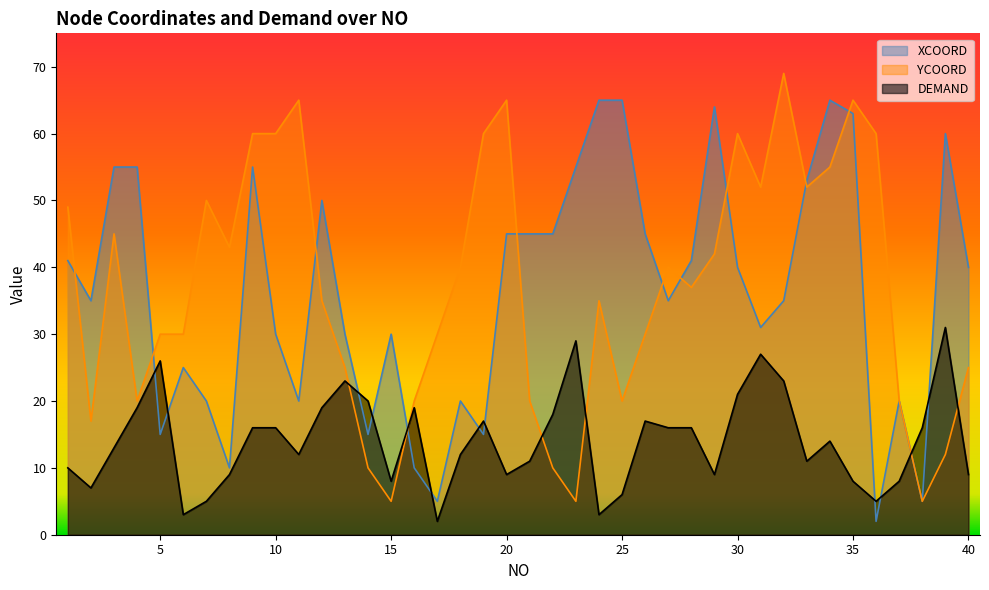

Is the value of XCOORD at 32 greater than the value of YCOORD at 17?

Yes